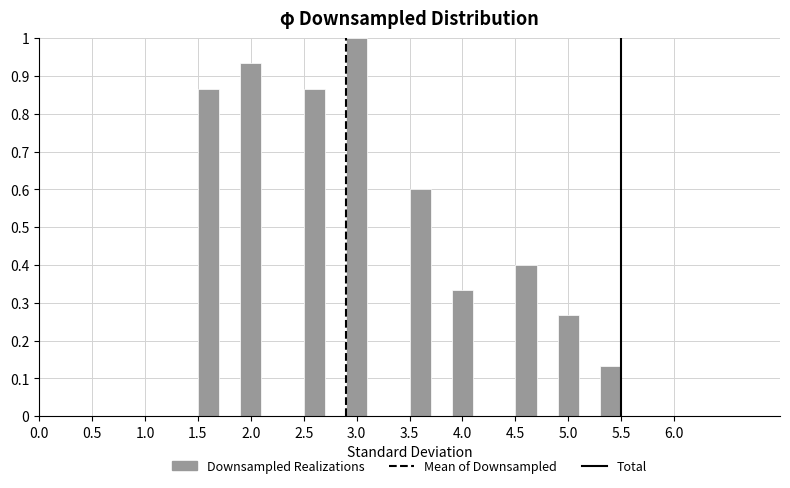

Reading left to right, list every bar in this chart as the range it spans on the x-axis followed by its height. The values are not printed on the chart, so give them approximately, as read against the axis.

1.5 to 1.7: 0.87
1.7 to 1.9: 0
1.9 to 2.1: 0.93
2.1 to 2.3: 0
2.3 to 2.5: 0
2.5 to 2.7: 0.87
2.7 to 2.9: 0
2.9 to 3.1: 1.00
3.1 to 3.3: 0
3.3 to 3.5: 0
3.5 to 3.7: 0.60
3.7 to 3.9: 0
3.9 to 4.1: 0.33
4.1 to 4.3: 0
4.3 to 4.5: 0
4.5 to 4.7: 0.40
4.7 to 4.9: 0
4.9 to 5.1: 0.27
5.1 to 5.3: 0
5.3 to 5.5: 0.13